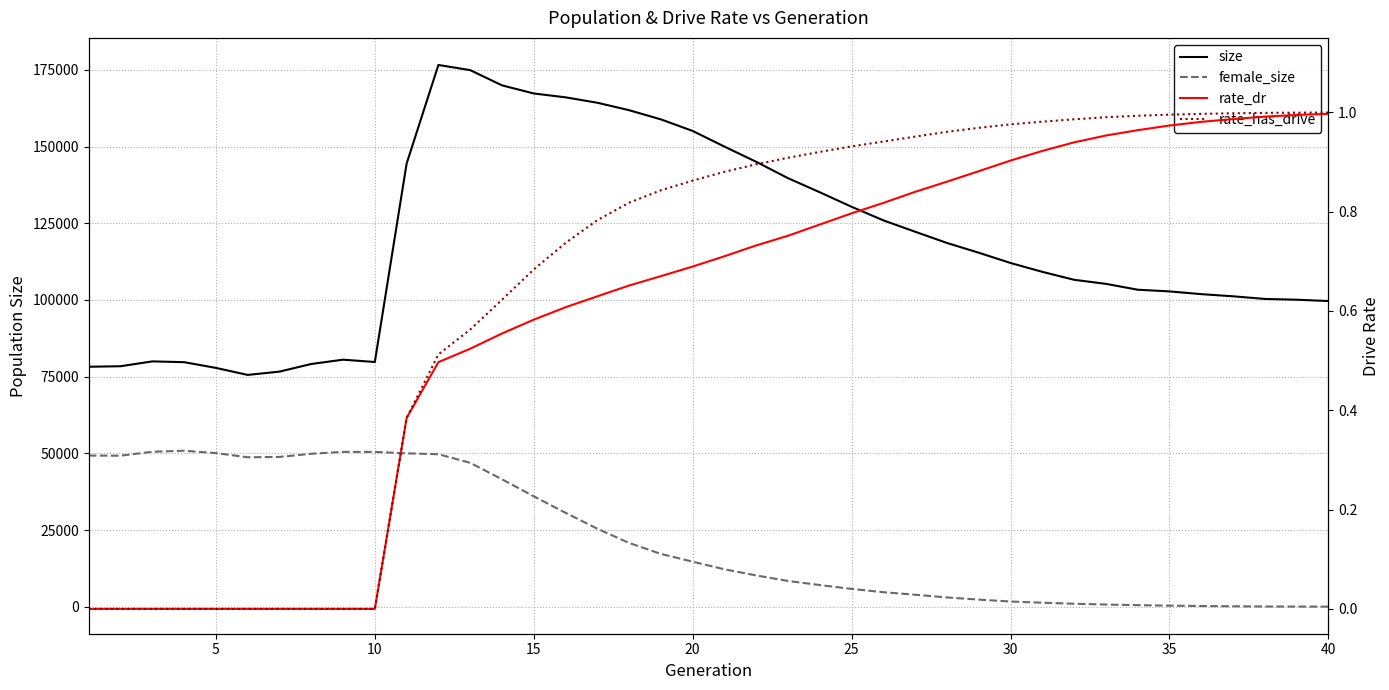

What is the average value of the female_size series?

22374.9